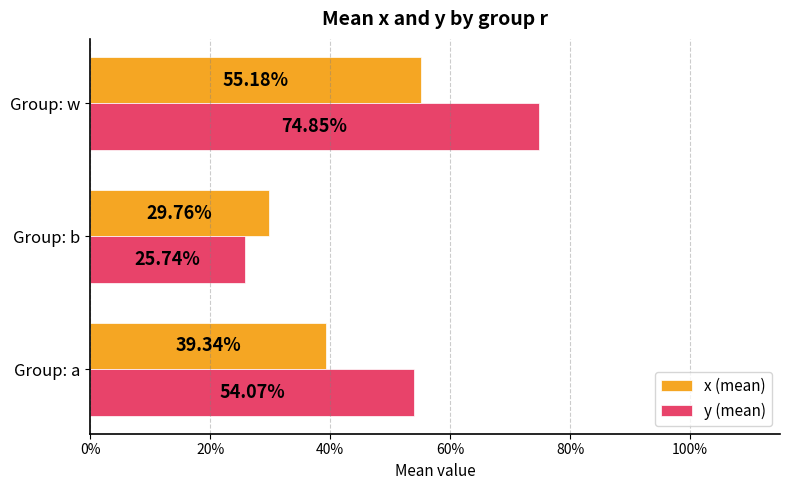

What are all the series names shown in the legend?

x (mean), y (mean)